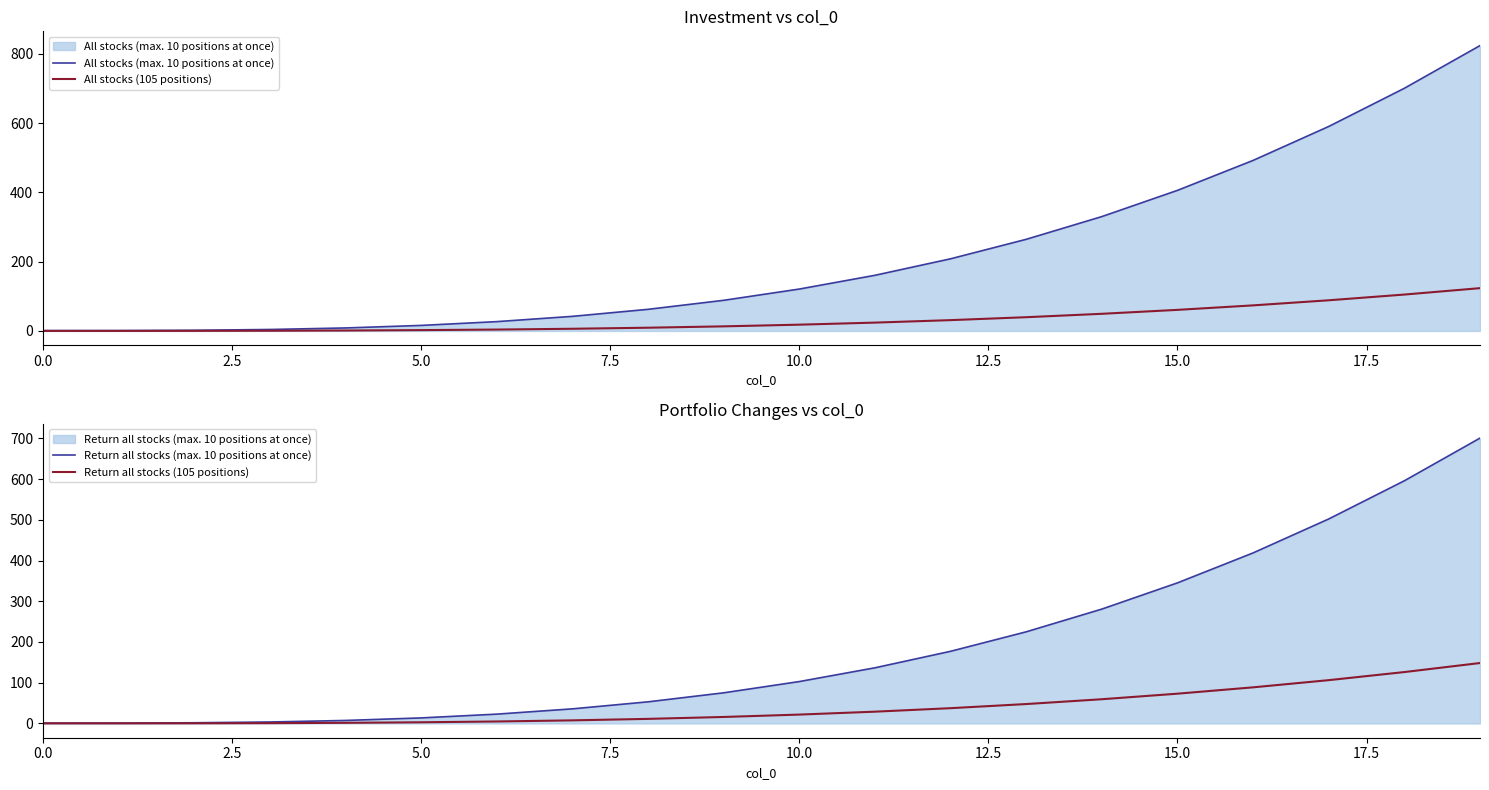

What is the maximum value for All stocks (max. 10 positions at once)?

824.1